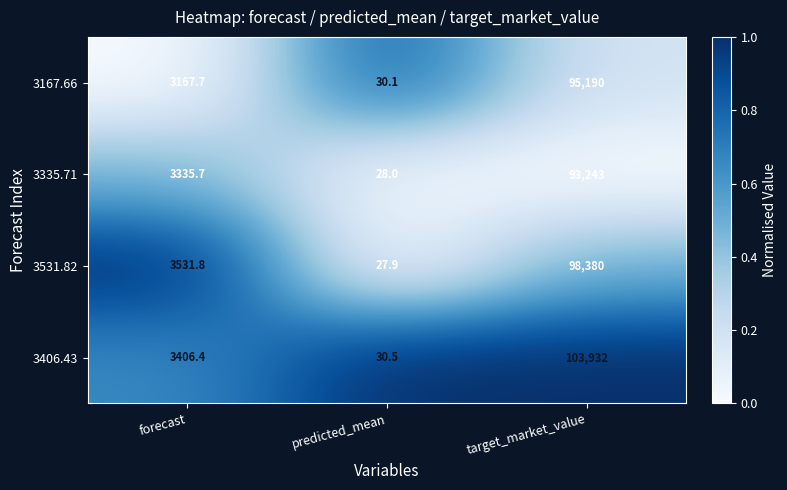

List the series in order of their overall mean, highest first.

3406.43, 3531.82, 3167.66, 3335.71